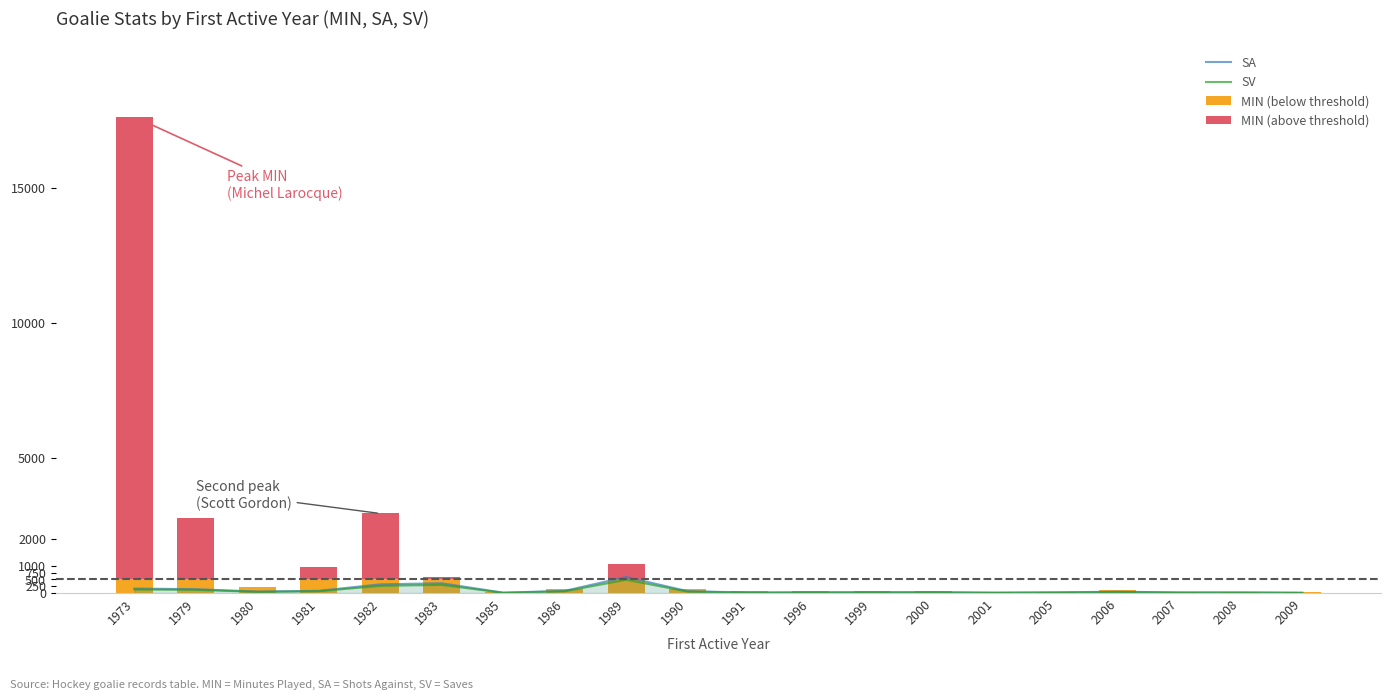

Which label corresponds to the largest value in the chart?

1973